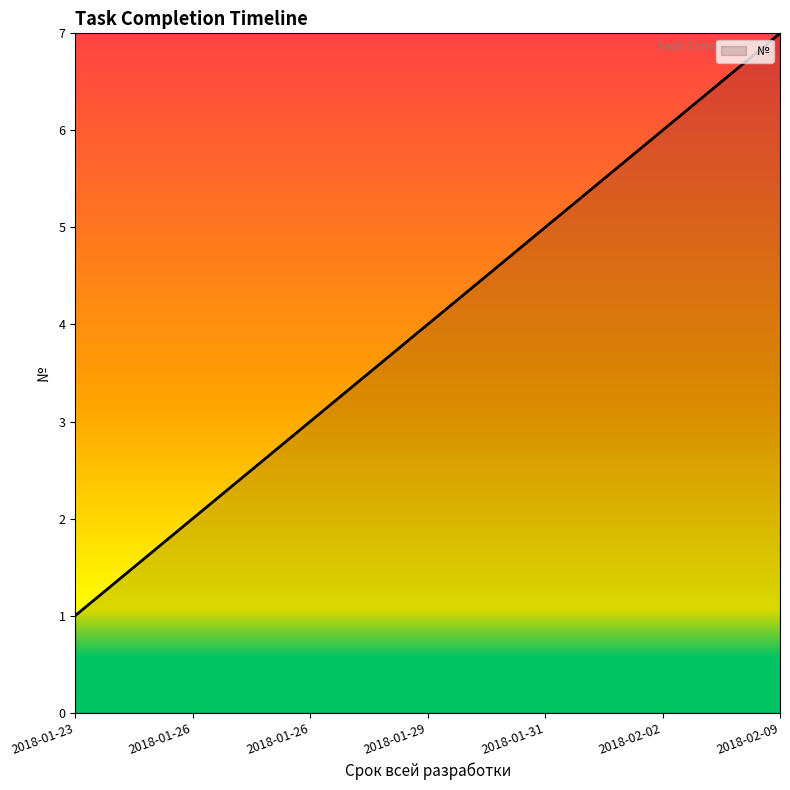

What is the difference between the values at 2018-01-31 and 2018-01-23?

4